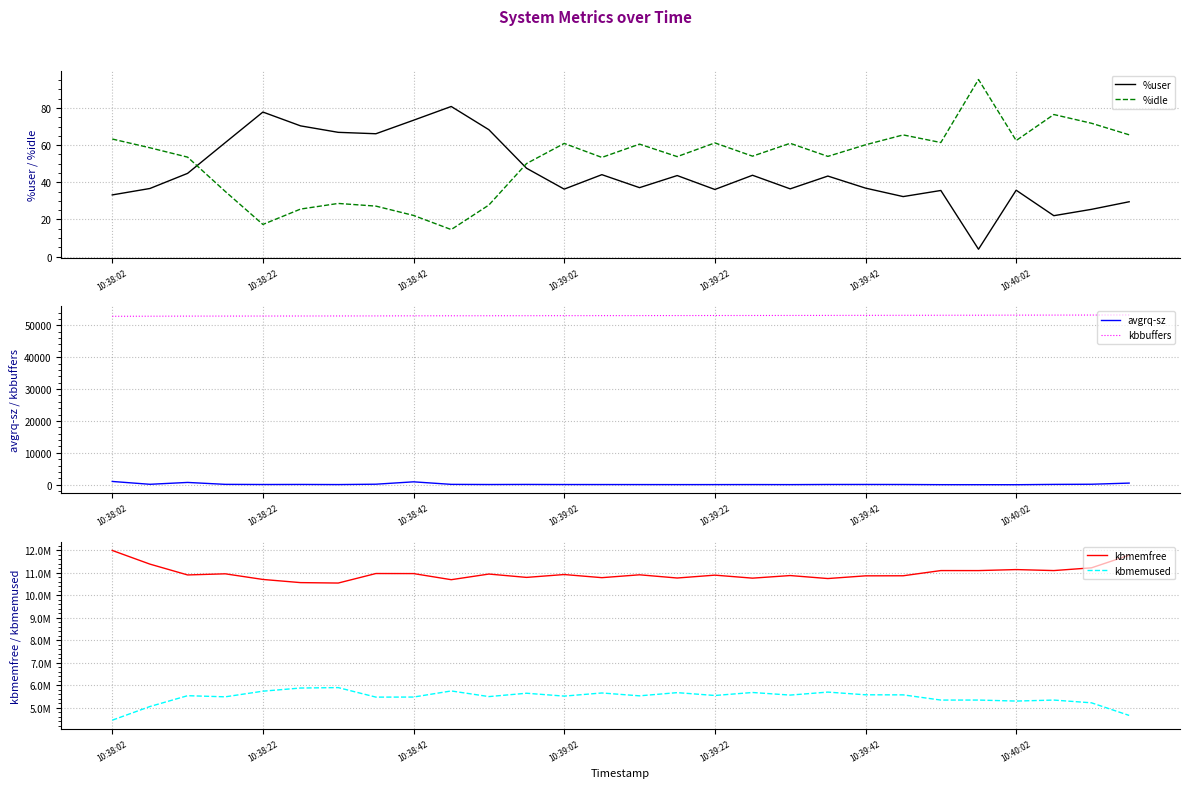

What is the minimum value for kbbuffers?

52852.0